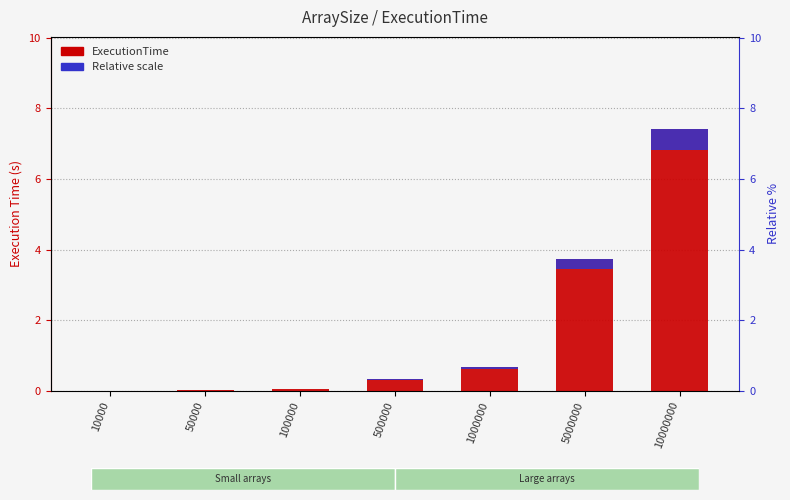

Reading left to right, extract all data points from this chart.

ExecutionTime: 10000=0.0	50000=0.0	100000=0.1	500000=0.3	1000000=0.7	5000000=3.7	10000000=7.4
Relative scale: 10000=0.0	50000=0.0	100000=0.0	500000=0.0	1000000=0.1	5000000=0.3	10000000=0.6